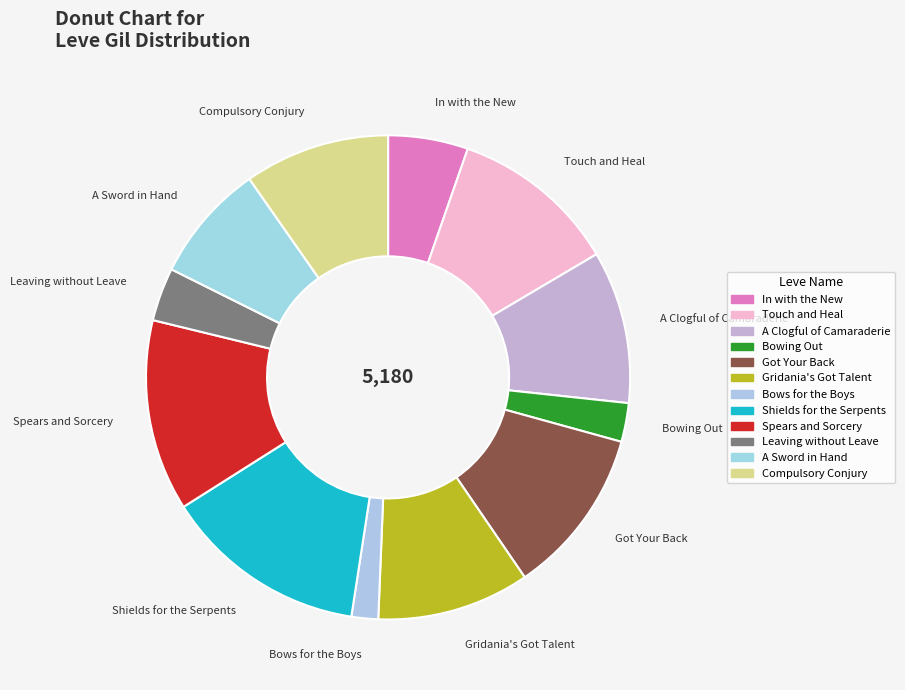

How many segments does this pie chart have?

12